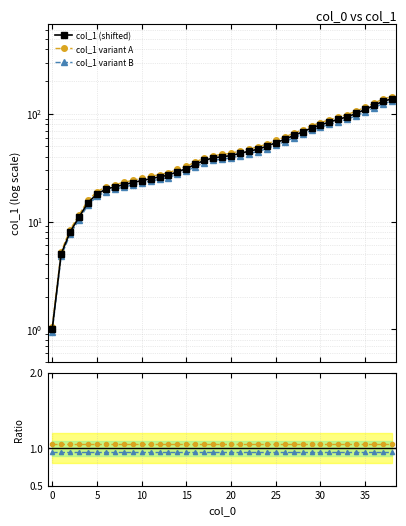

Which series has the largest total across all categories?

col_1 variant A